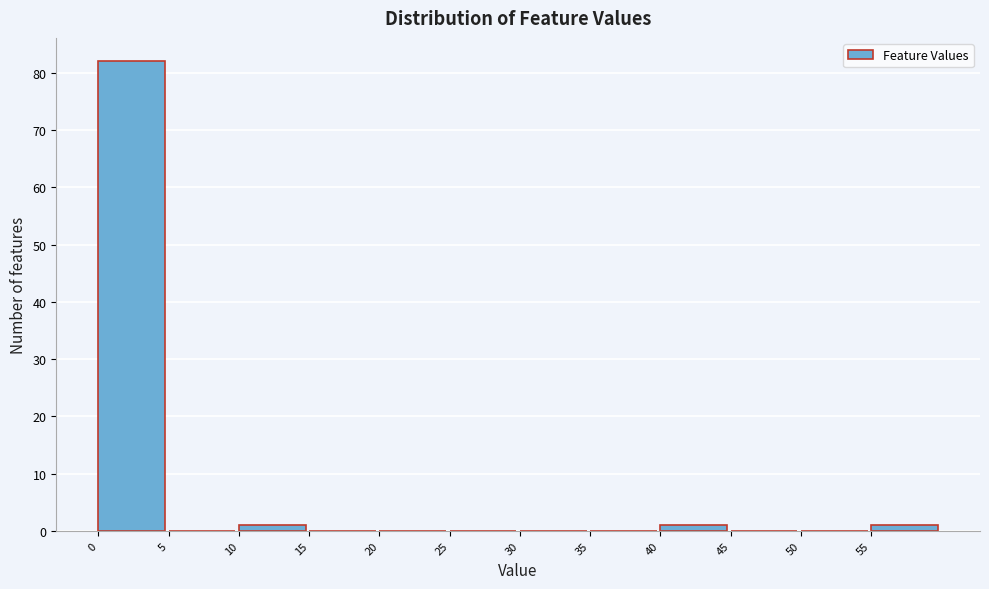

Reading left to right, transcribe this chart: for each bar, give the range it covers on the x-axis and its height. The values are not printed on the chart, so give them approximately, as read against the axis.

0 to 5: 82
5 to 10: 0
10 to 15: 1
15 to 20: 0
20 to 25: 0
25 to 30: 0
30 to 35: 0
35 to 40: 0
40 to 45: 1
45 to 50: 0
50 to 55: 0
55 to 60: 1